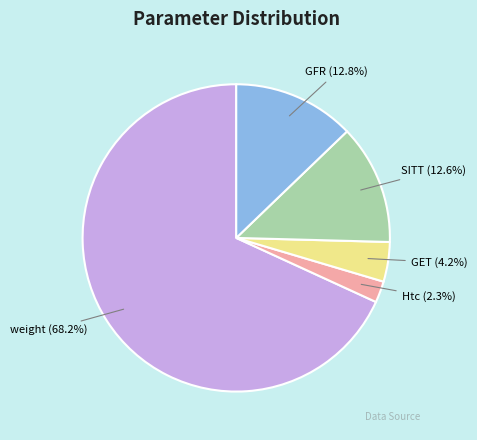

Count the number of slices in the pie.

5